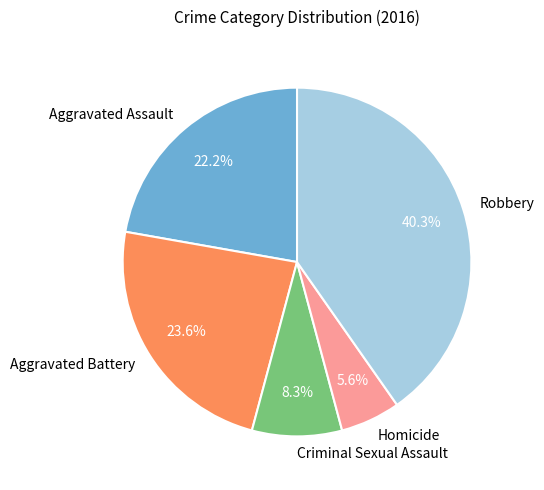

Approximately how many times larger is the value at Criminal Sexual Assault compared to Homicide?

1.5